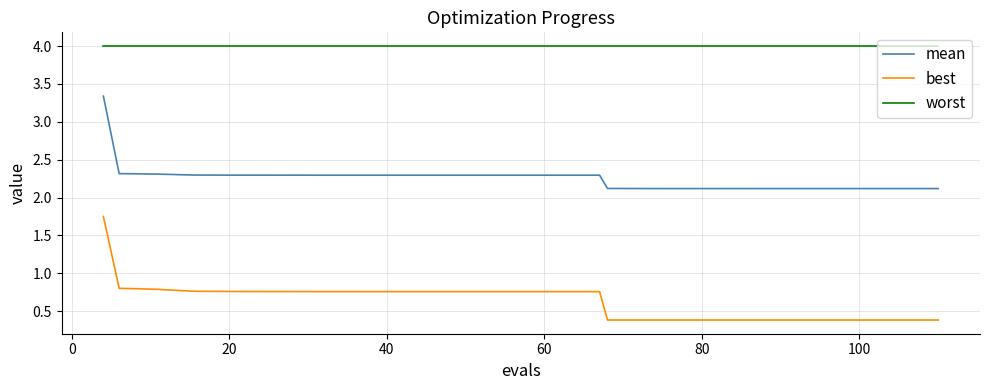

List the series in order of their overall mean, lowest first.

best, mean, worst